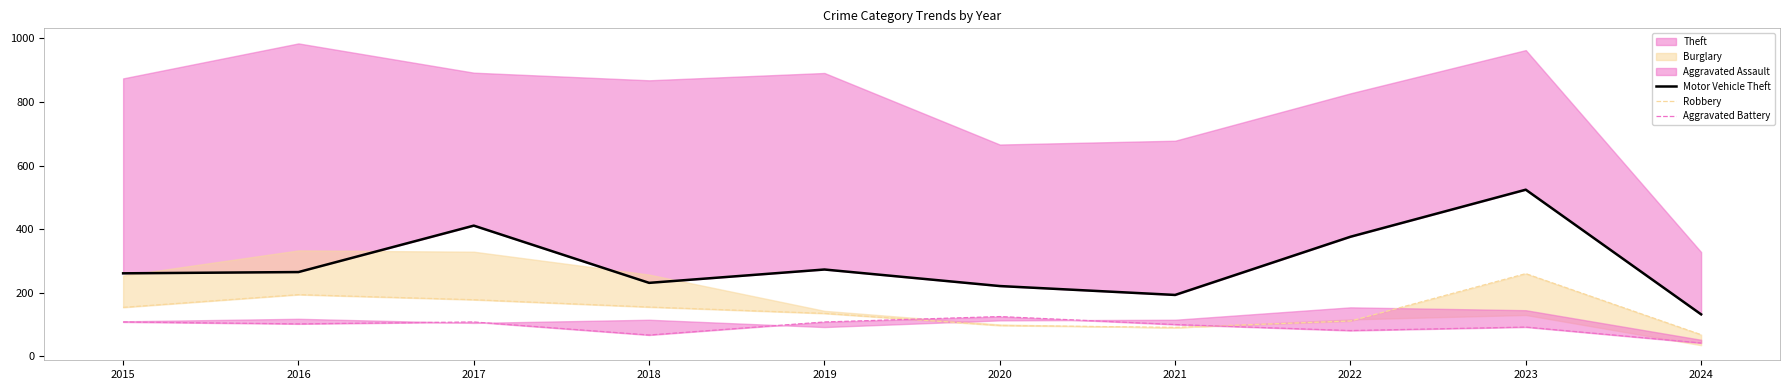

At which label is Aggravated Battery closest to 83?

2022